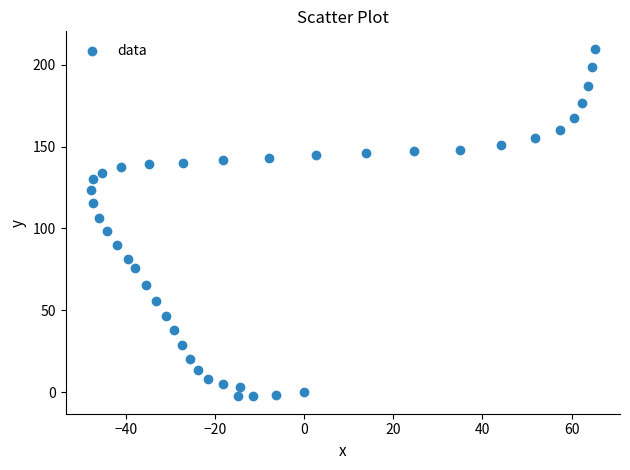

What is the range of Y values (max minus min)?

212.2